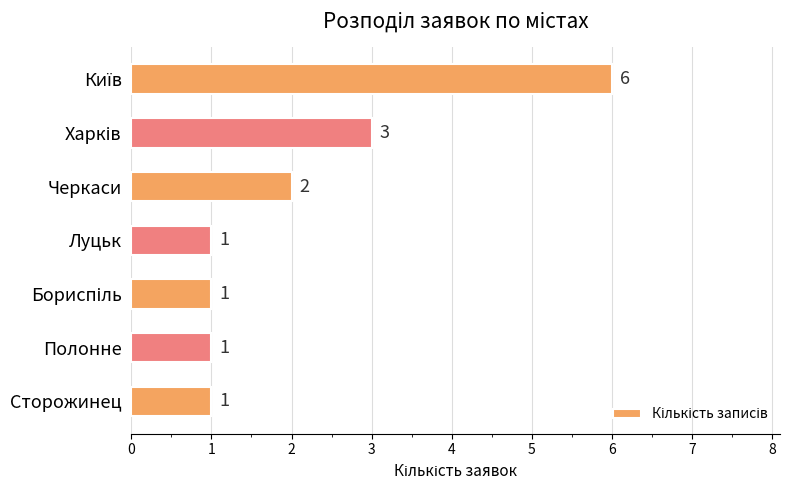

What is the maximum value shown in the chart?

6